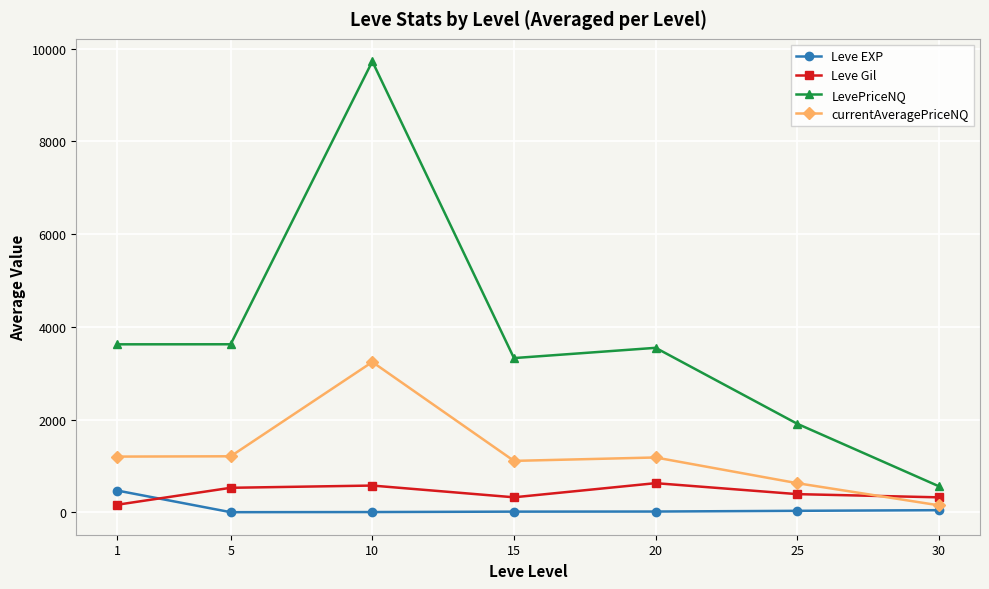

True or false: currentAveragePriceNQ and LevePriceNQ intersect in this chart.

False